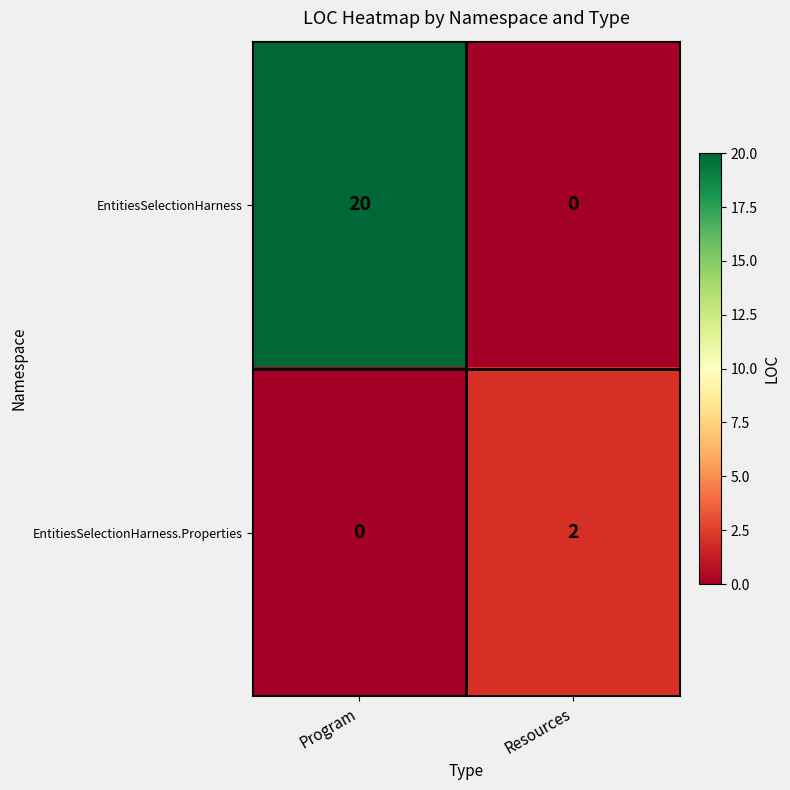

Reading right to left, extract all data points from this chart.

EntitiesSelectionHarness: Resources=0	Program=20
EntitiesSelectionHarness.Properties: Resources=2	Program=0